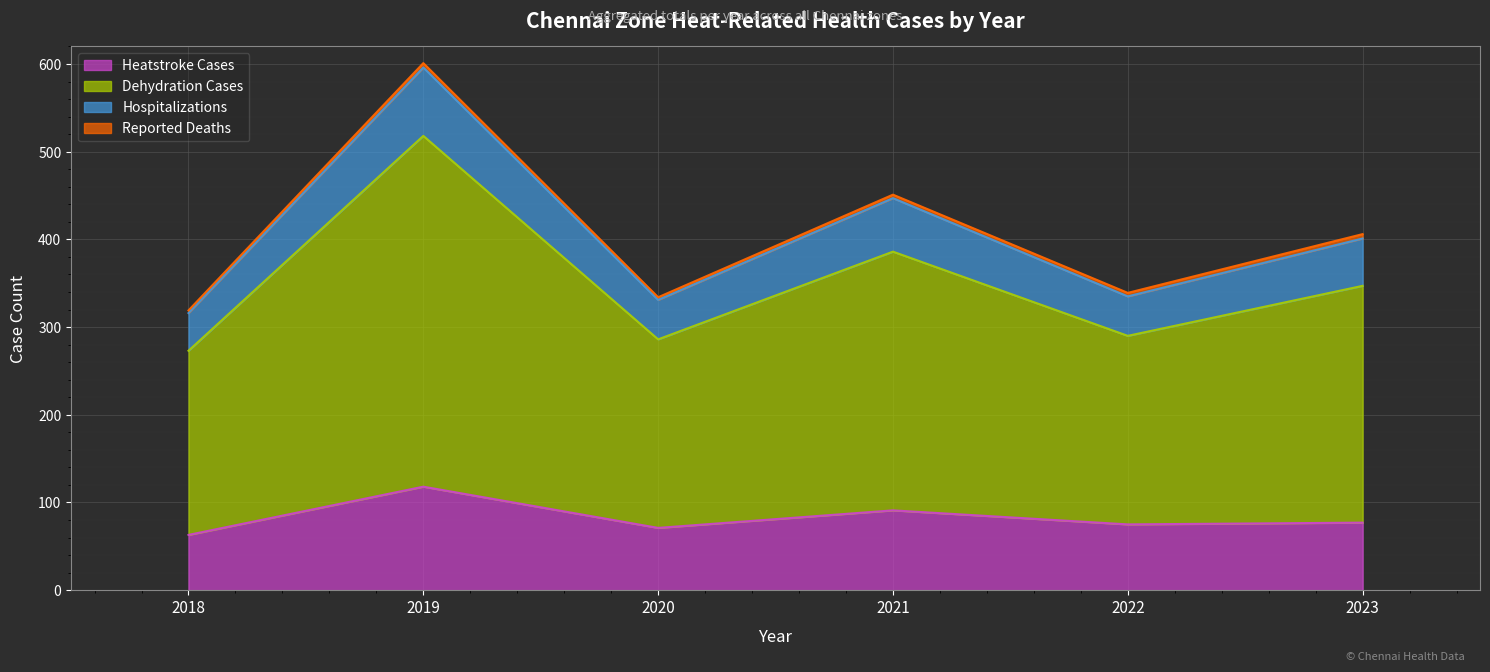

Is the value of Heatstroke Cases at 2021 greater than the value of Hospitalizations at 2020?

Yes